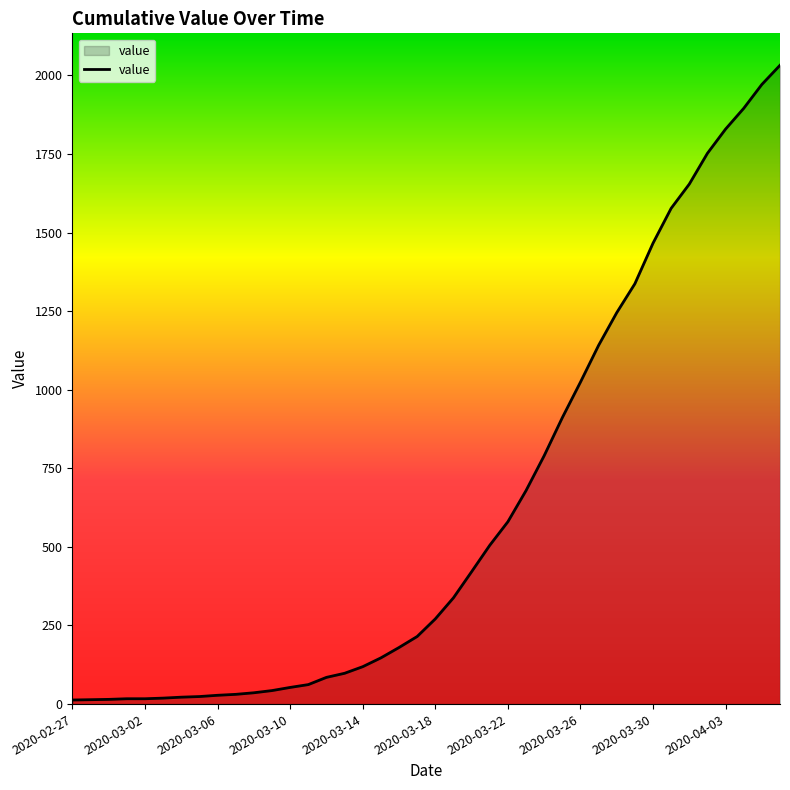

What is the greatest value displayed?

2032